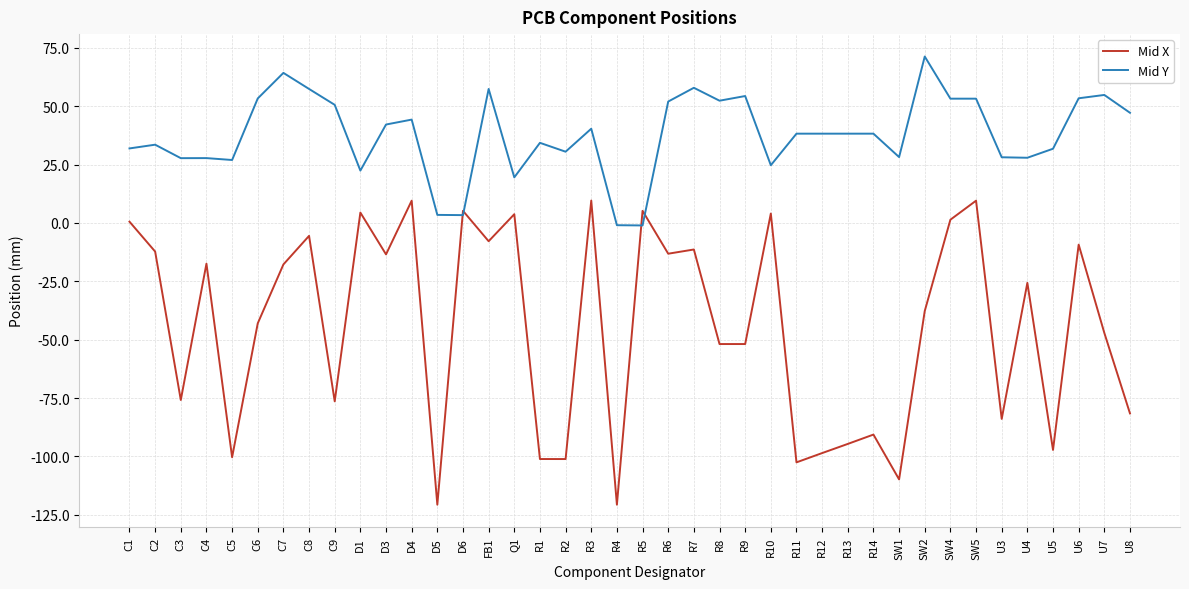

The Mid Y series shows -1.1 at R5. True or false?

True